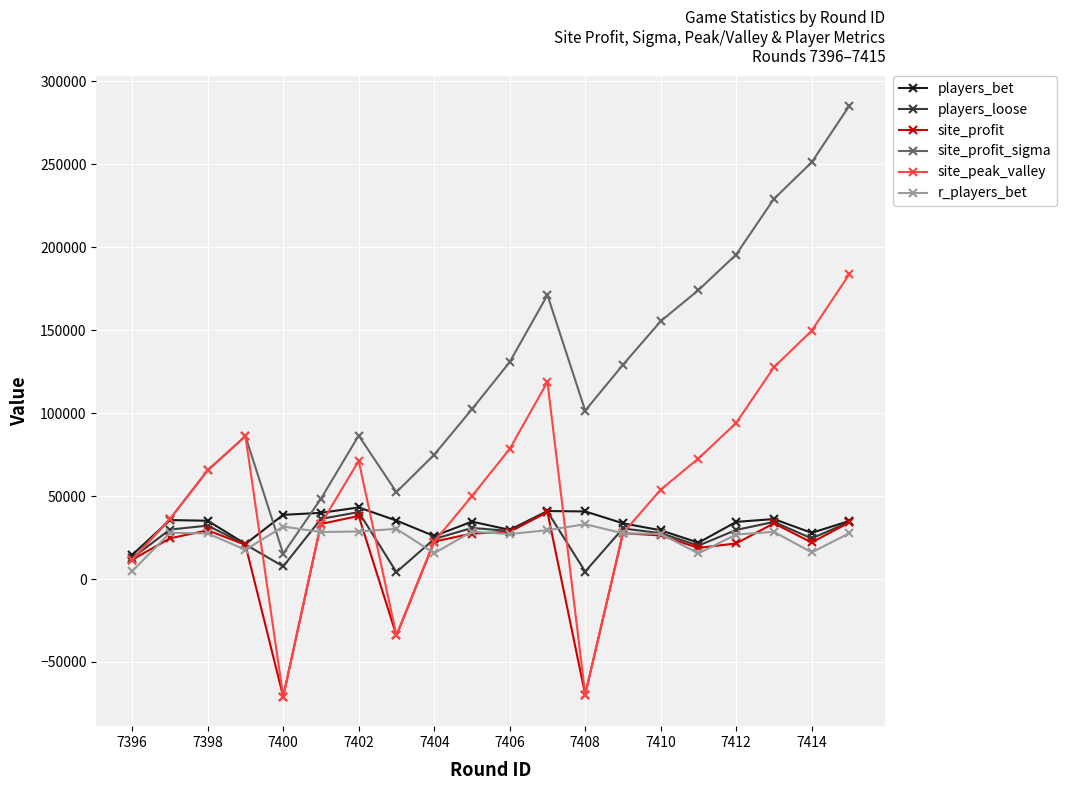

Which series has the widest spread of values?

site_profit_sigma